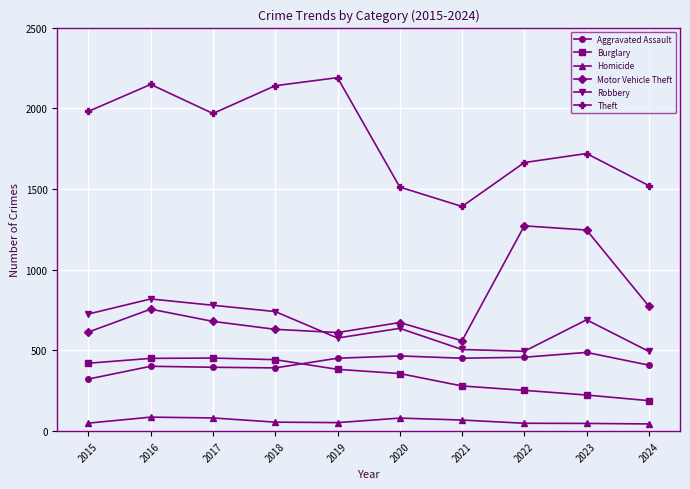

Read the Motor Vehicle Theft value at 2018, to the nearest 10.

630